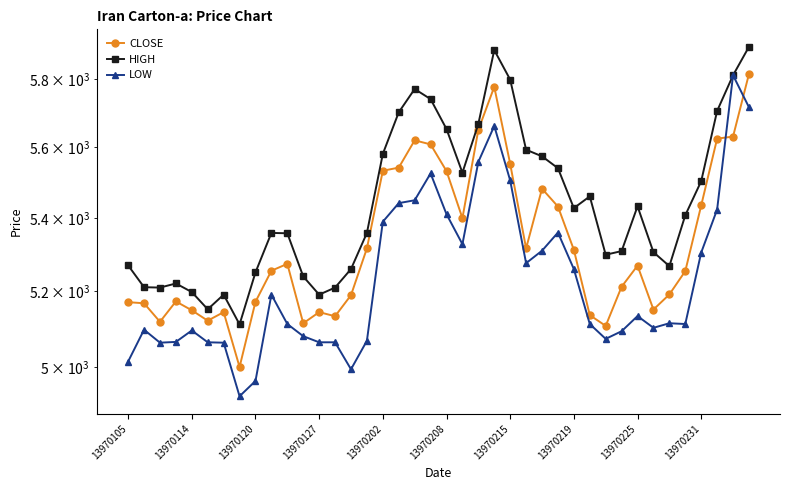

What is the minimum value for CLOSE?

4999.9